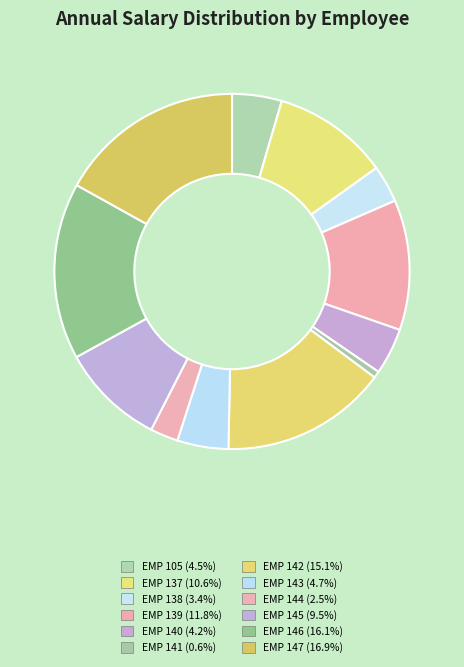

To the nearest percent, what portion does EMP 144 represent?

3%